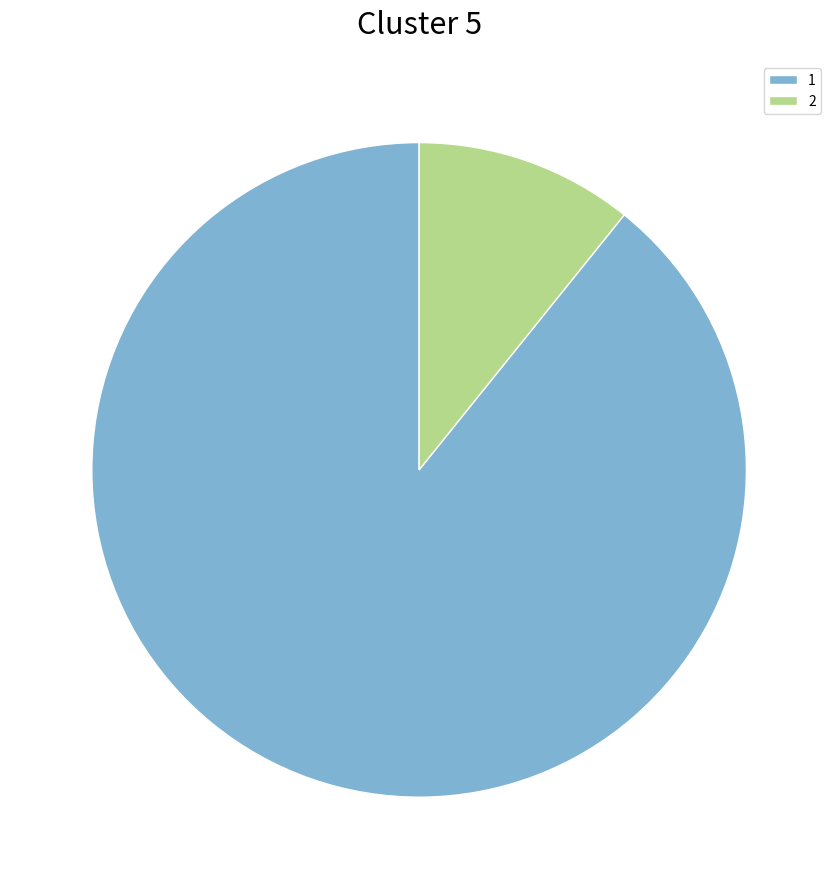

What is the ratio of the value at 1 to the value at 2?

8.3